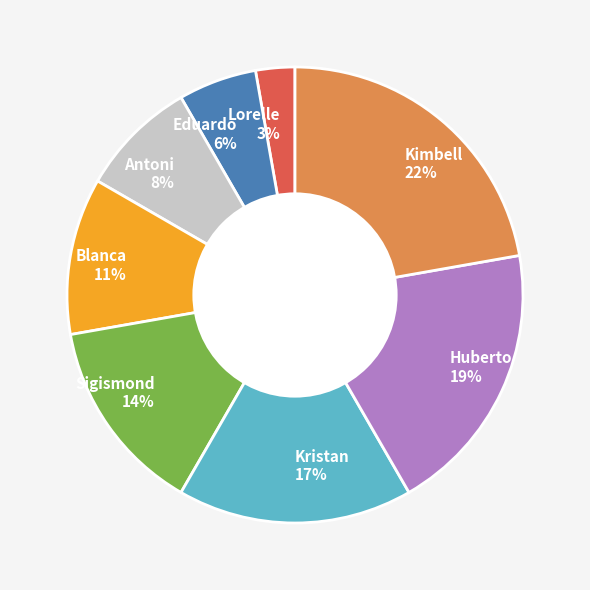

Rank the categories by value from highest to lowest.

Kimbell, Huberto, Kristan, Sigismond, Blanca, Antoni, Eduardo, Lorelle